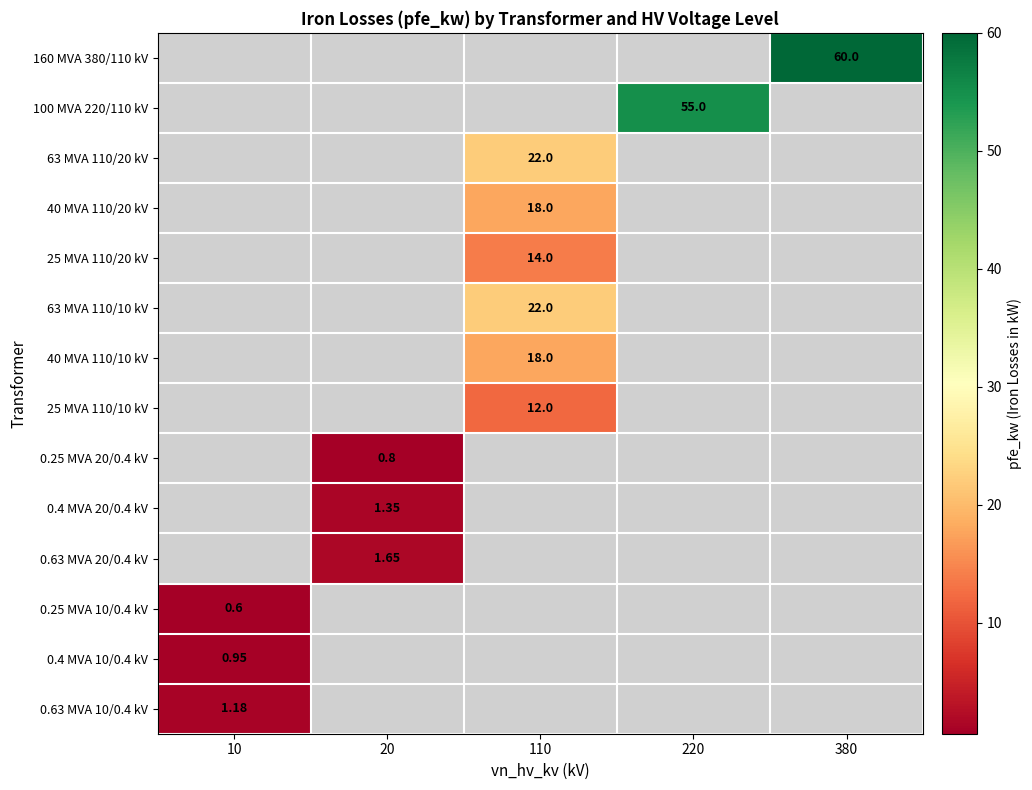

How many series are shown in this chart?

14